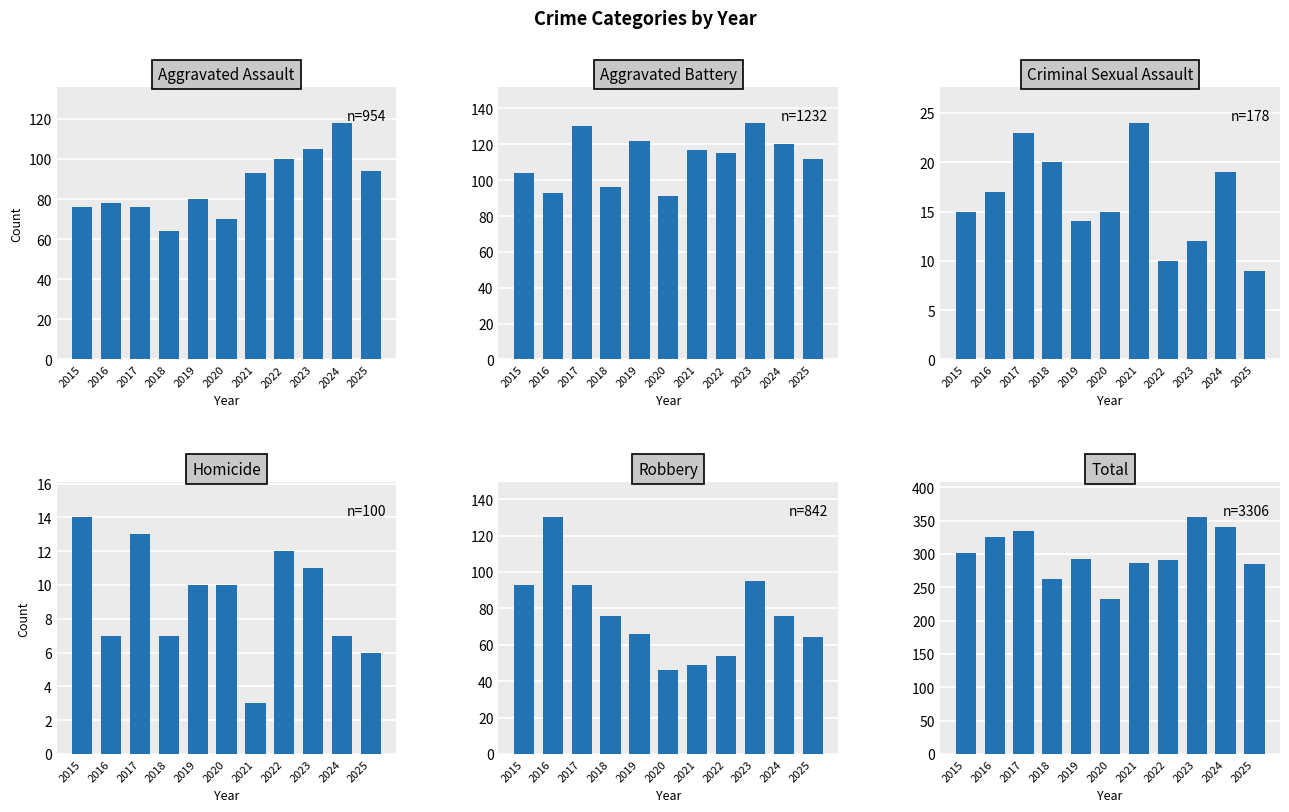

What is the value of the Robbery bar at the 5th from the left?

66